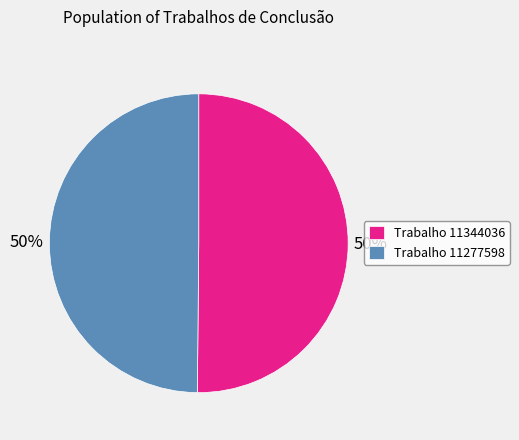

To the nearest percent, what percentage of the pie is Trabalho 11277598?

50%